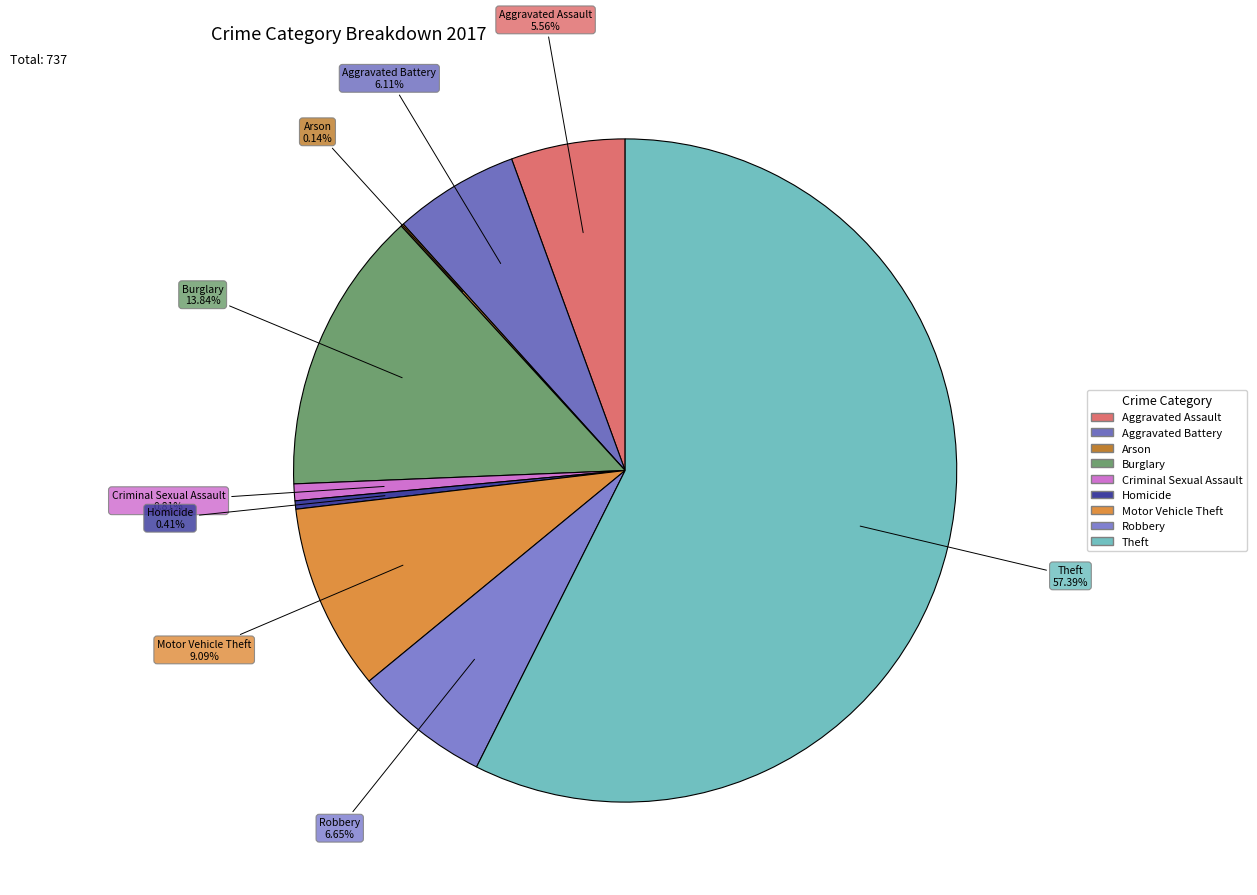

What is the total percentage of Homicide and Criminal Sexual Assault?

1.2%